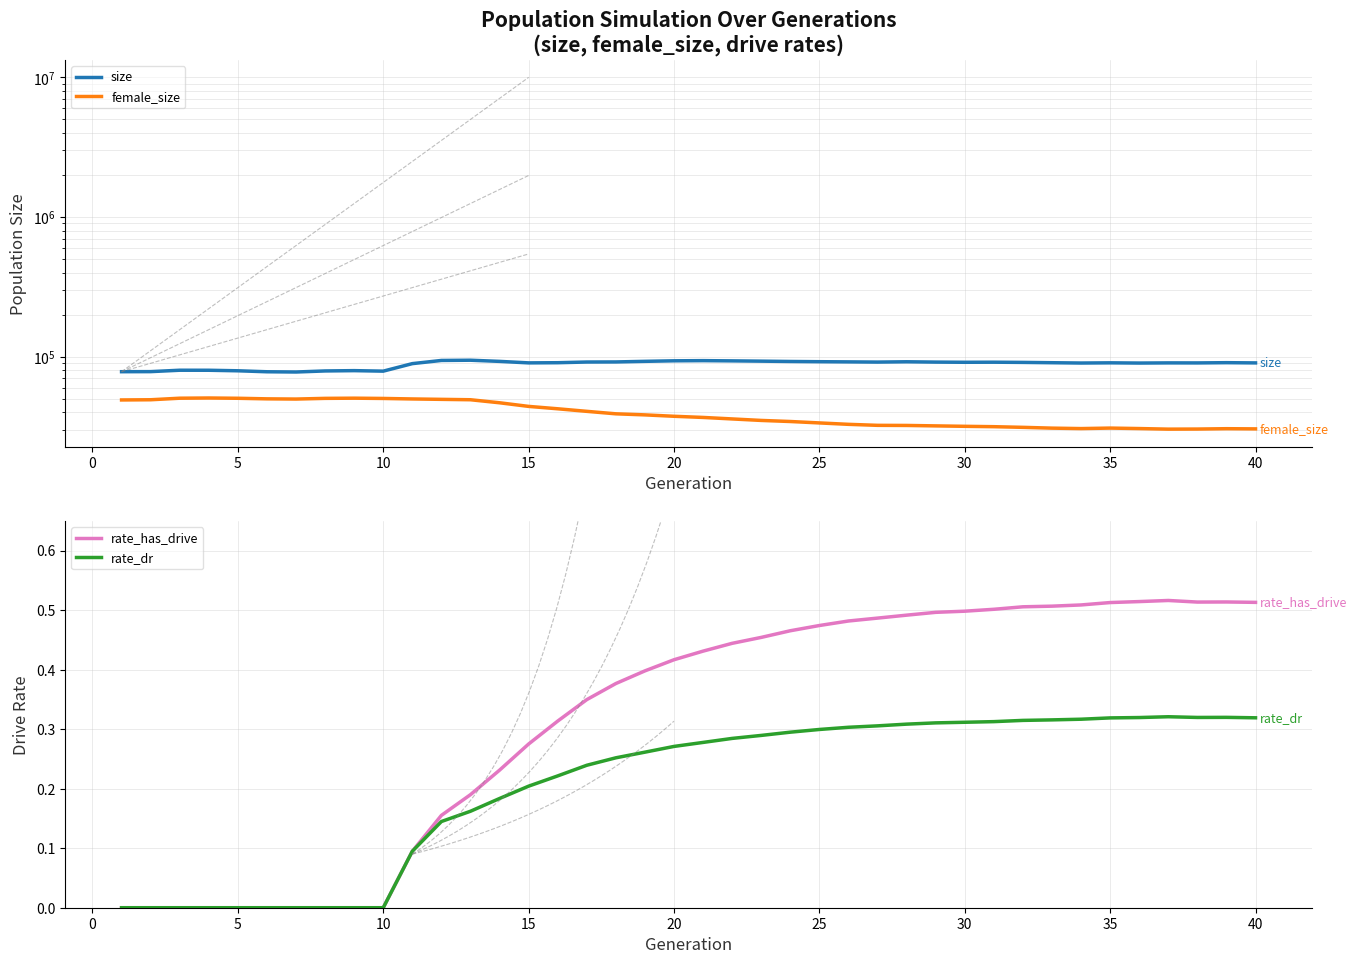

Is it true that rate_has_drive equals 0.1 at 40?

False